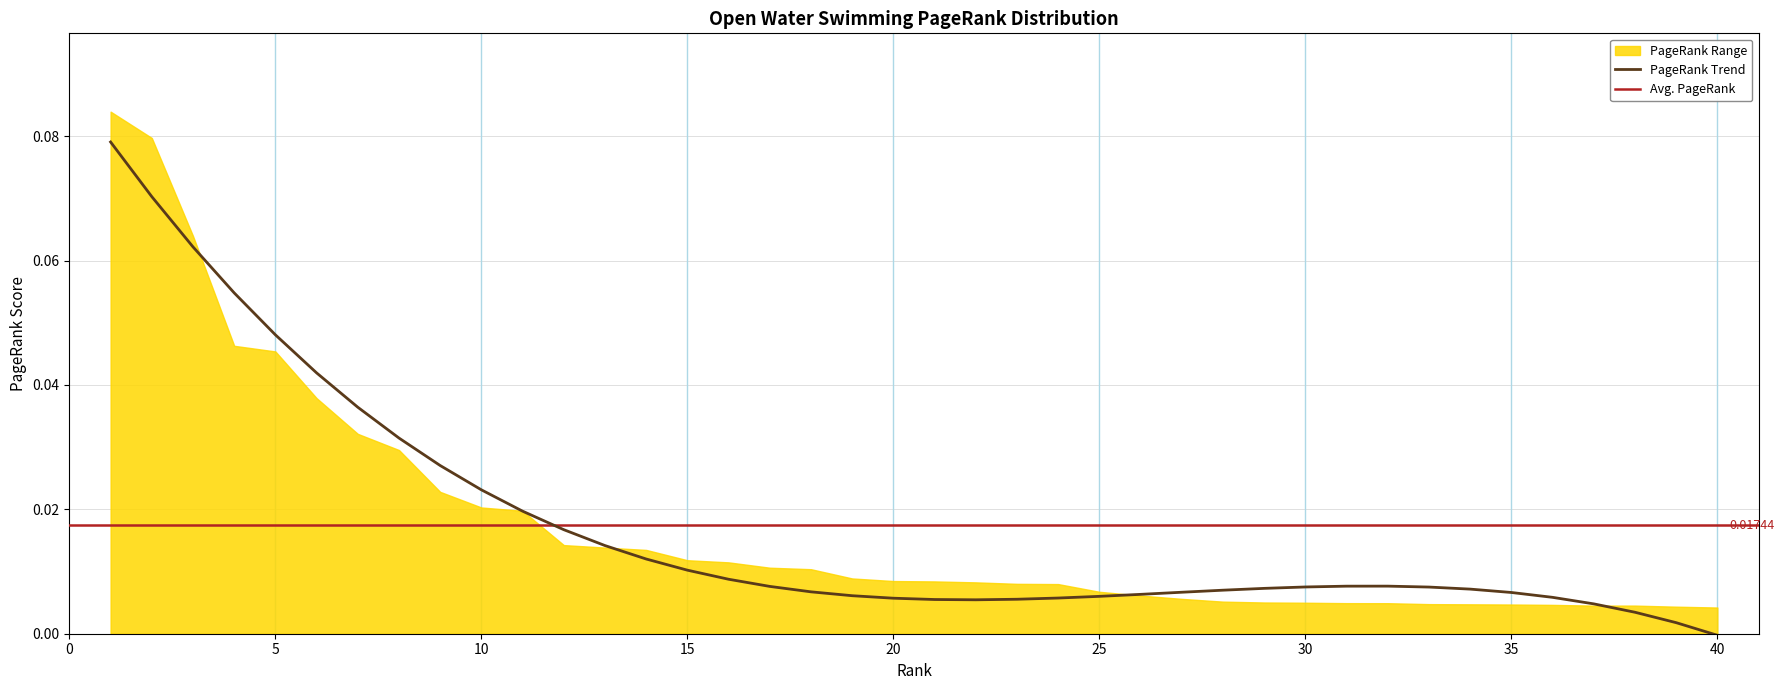

What is the value of the 2nd point from the left?

0.1